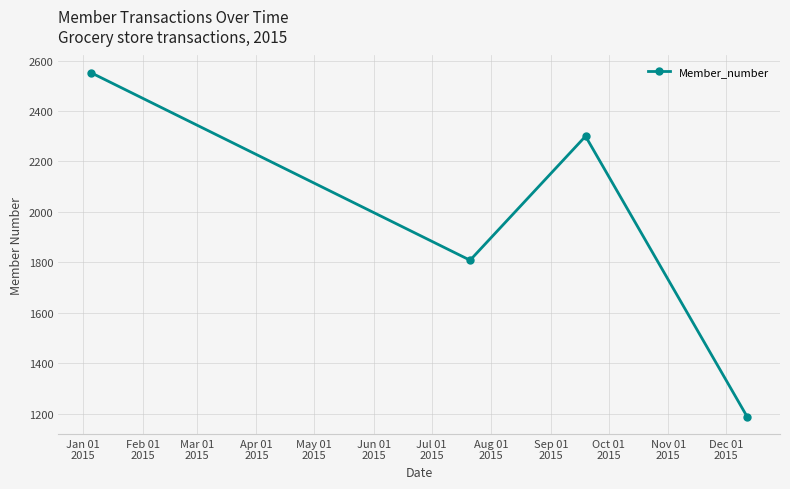

Reading right to left, transcribe all the data shown in this chart.

1187	2300	1808	2552